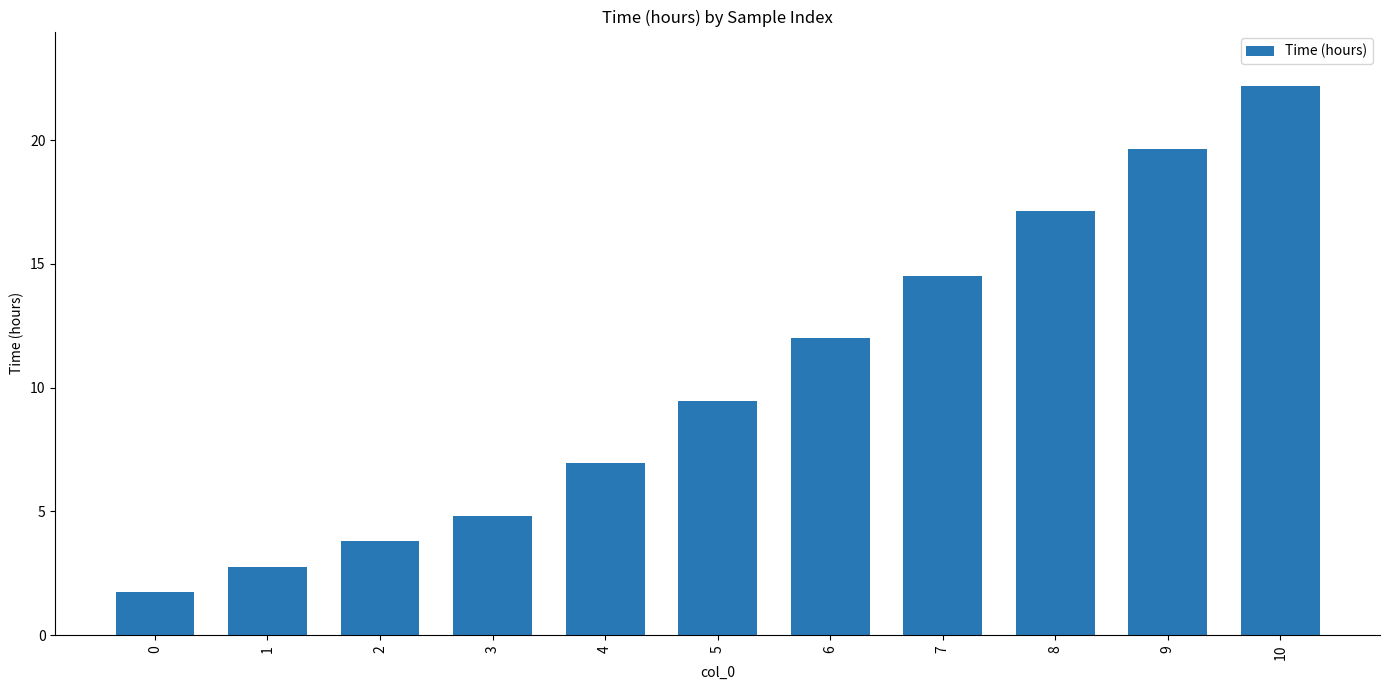

What is the value of the 6th bar from the left?

9.5